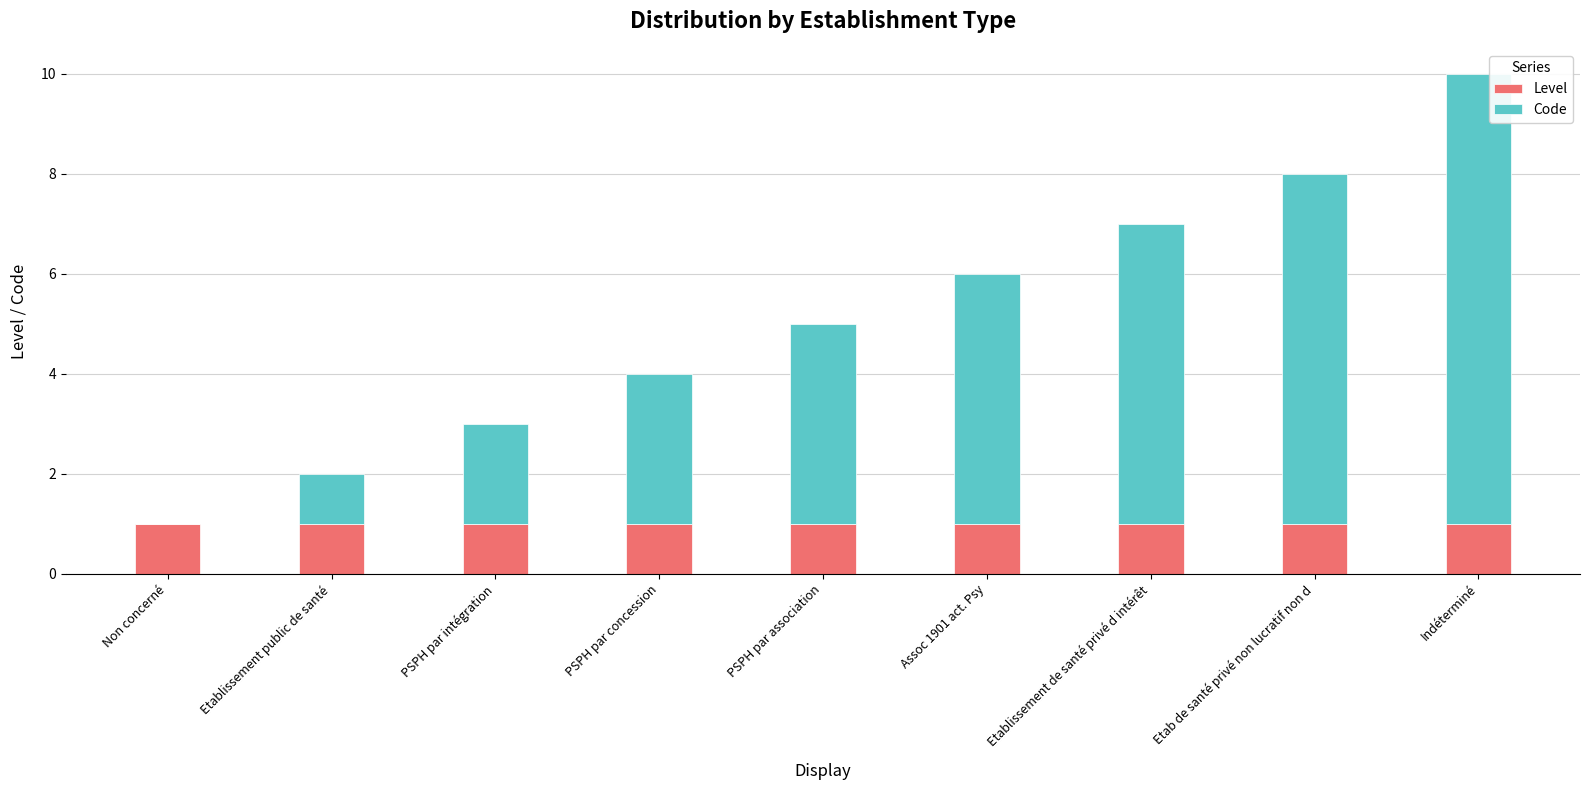

Are the bars grouped side by side (vs. stacked)?

No